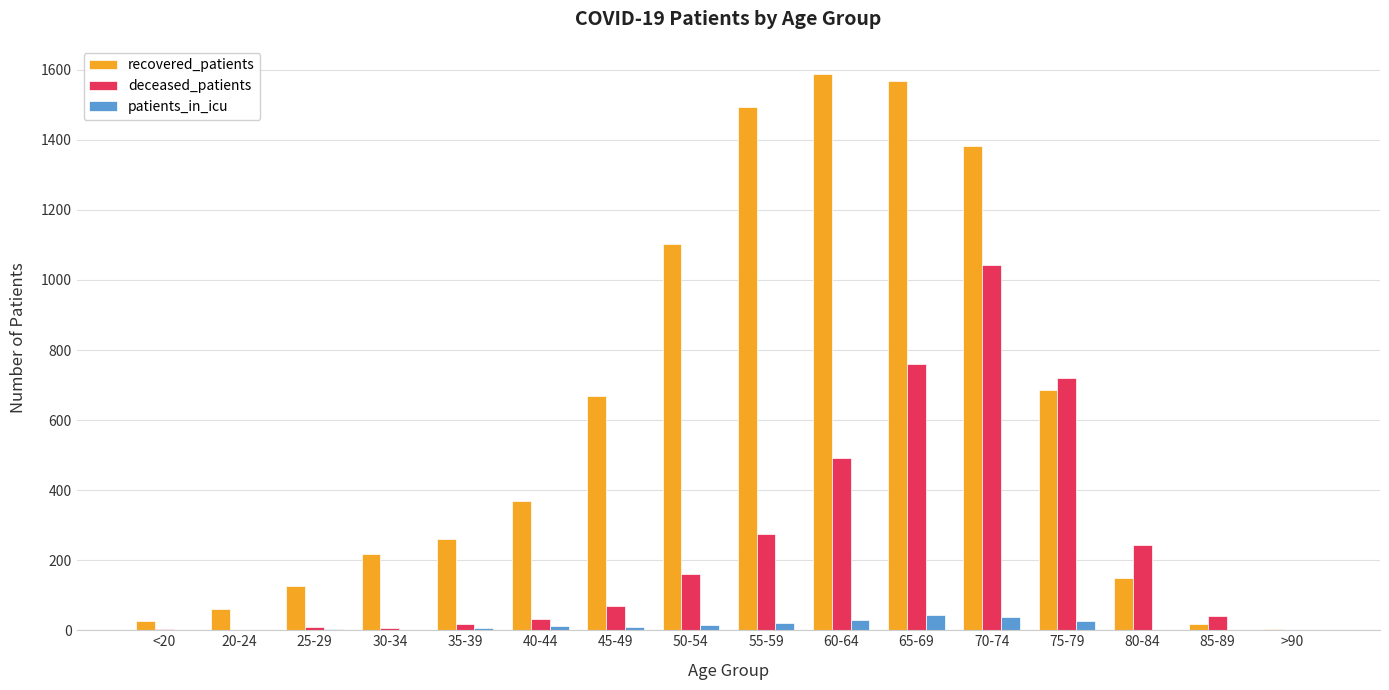

Where is deceased_patients nearest to the value 521?

60-64